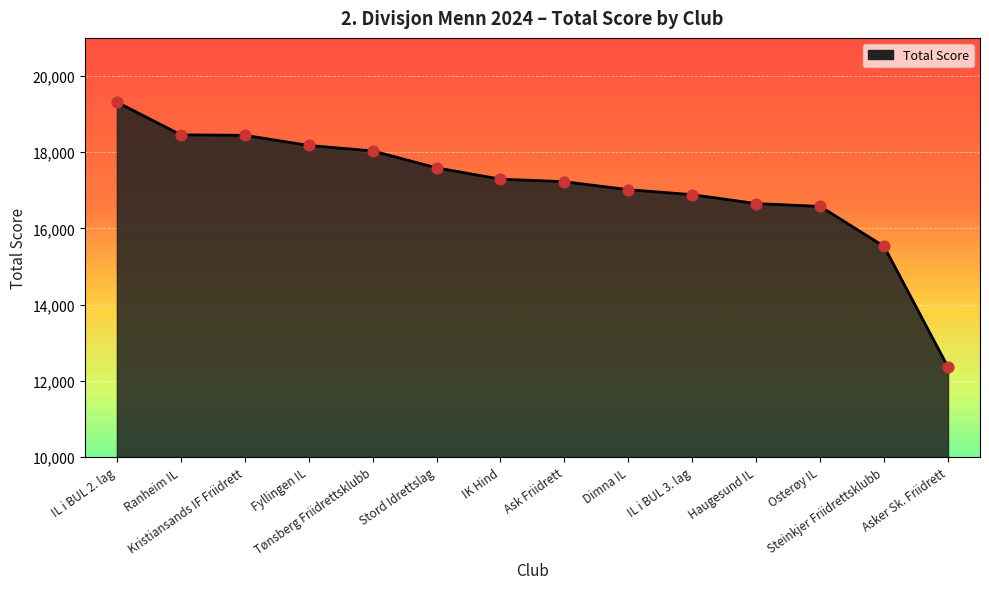

What is the ratio of the value at IL i BUL 2. lag to the value at Haugesund IL?

1.2